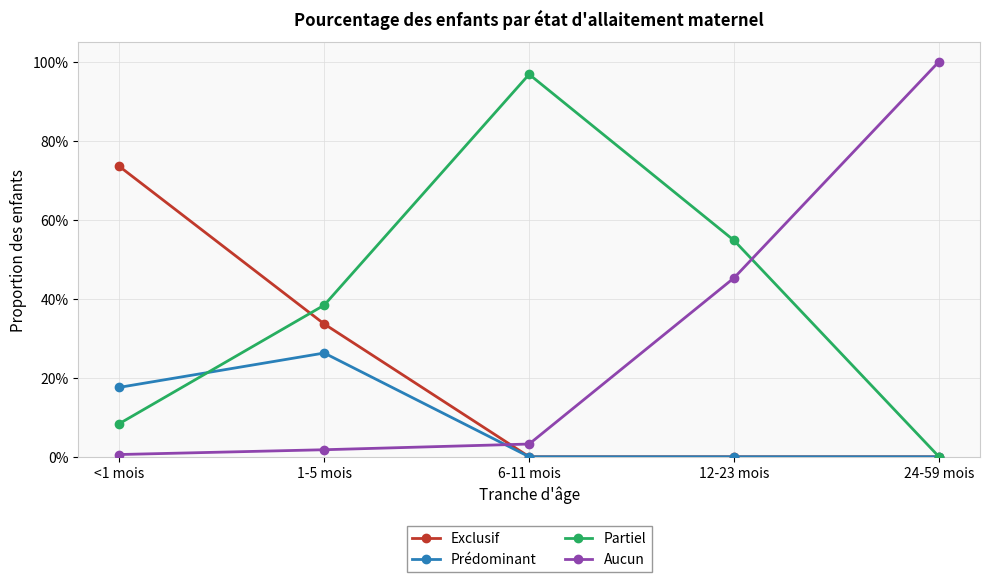

Does the chart have visible grid lines?

Yes